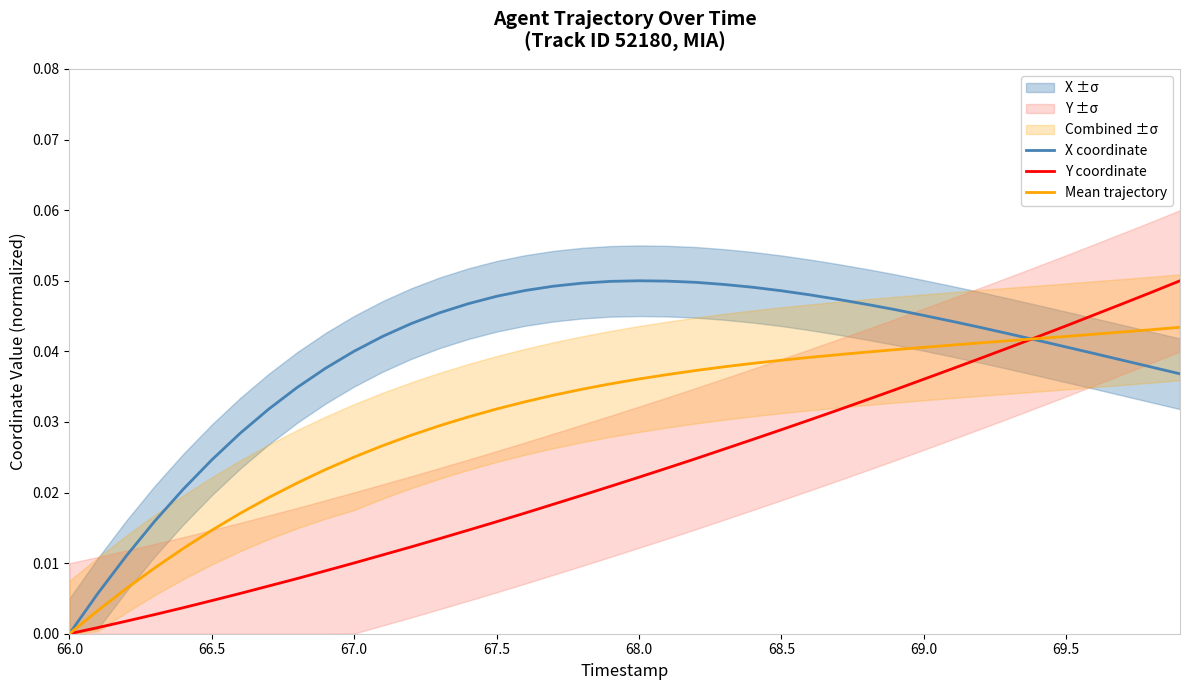

The value of Y coordinate at 66.0 is 0.0. True or false?

True